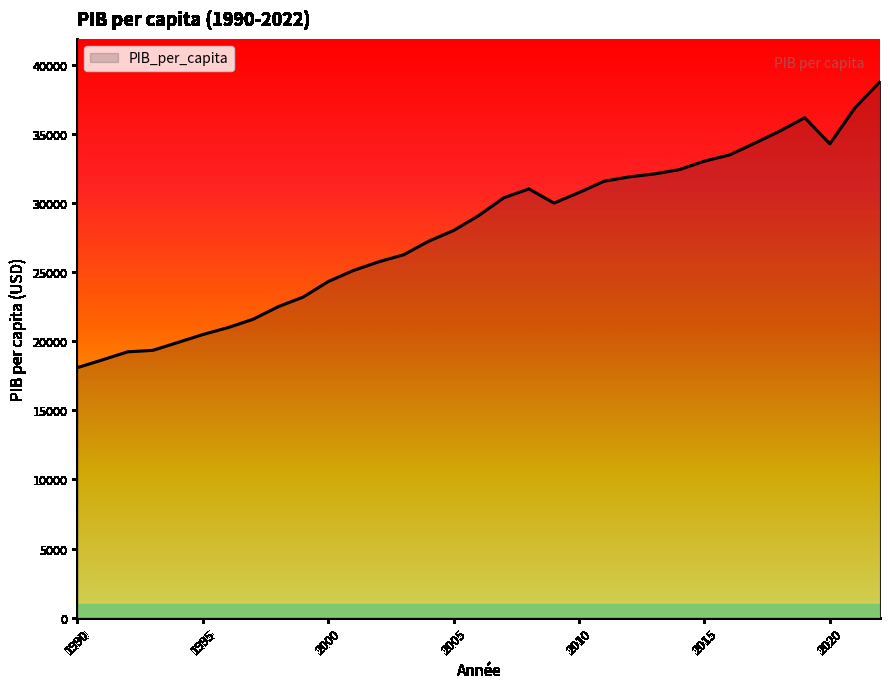

What is the difference between the maximum and minimum values?

20680